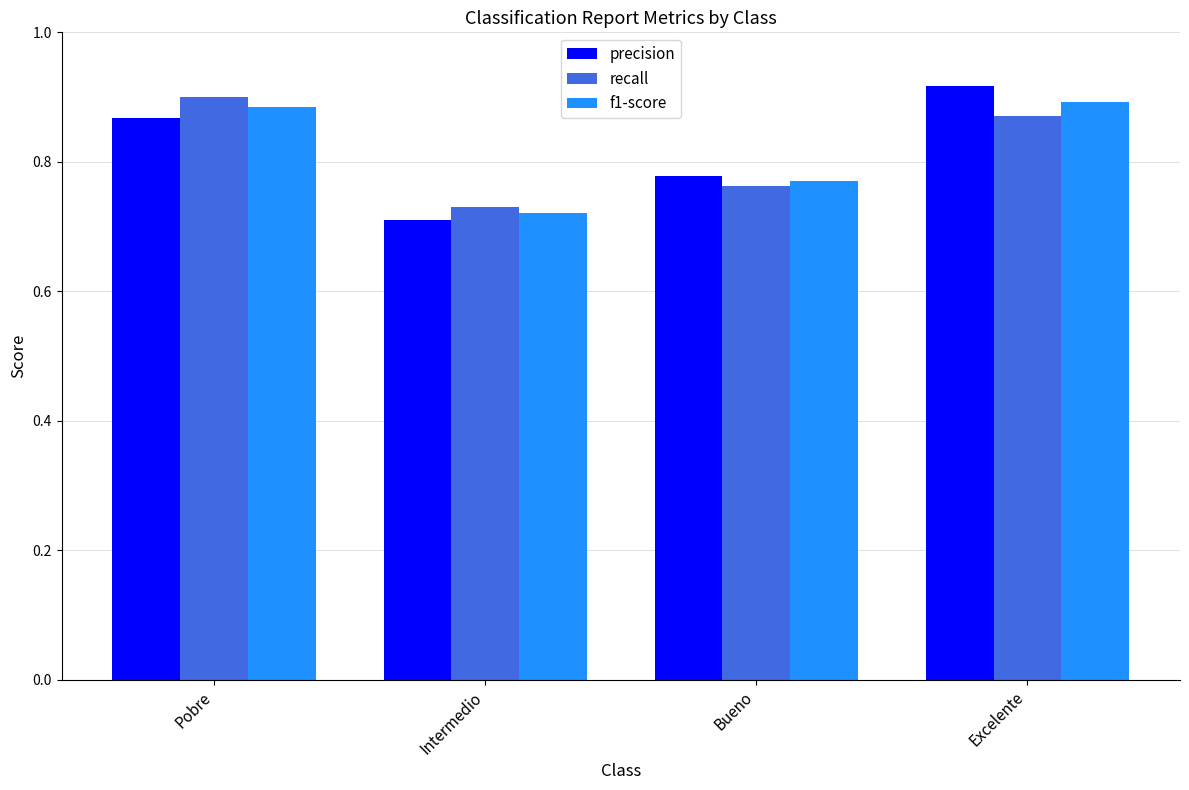

How many distinct data groups are displayed?

3